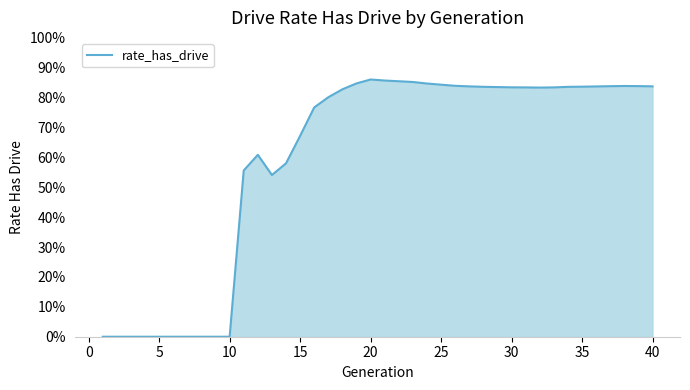

How many interior local peaks (higher than both neighbors) does the data have?

3